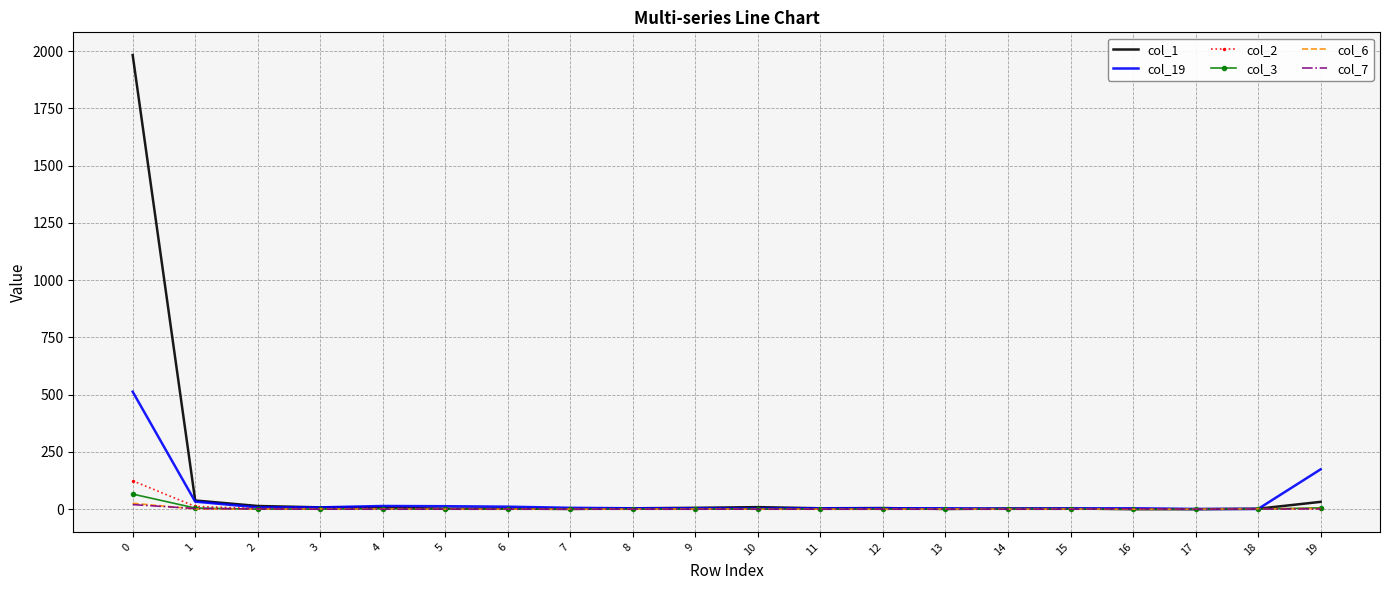

Which series has the widest spread of values?

col_1